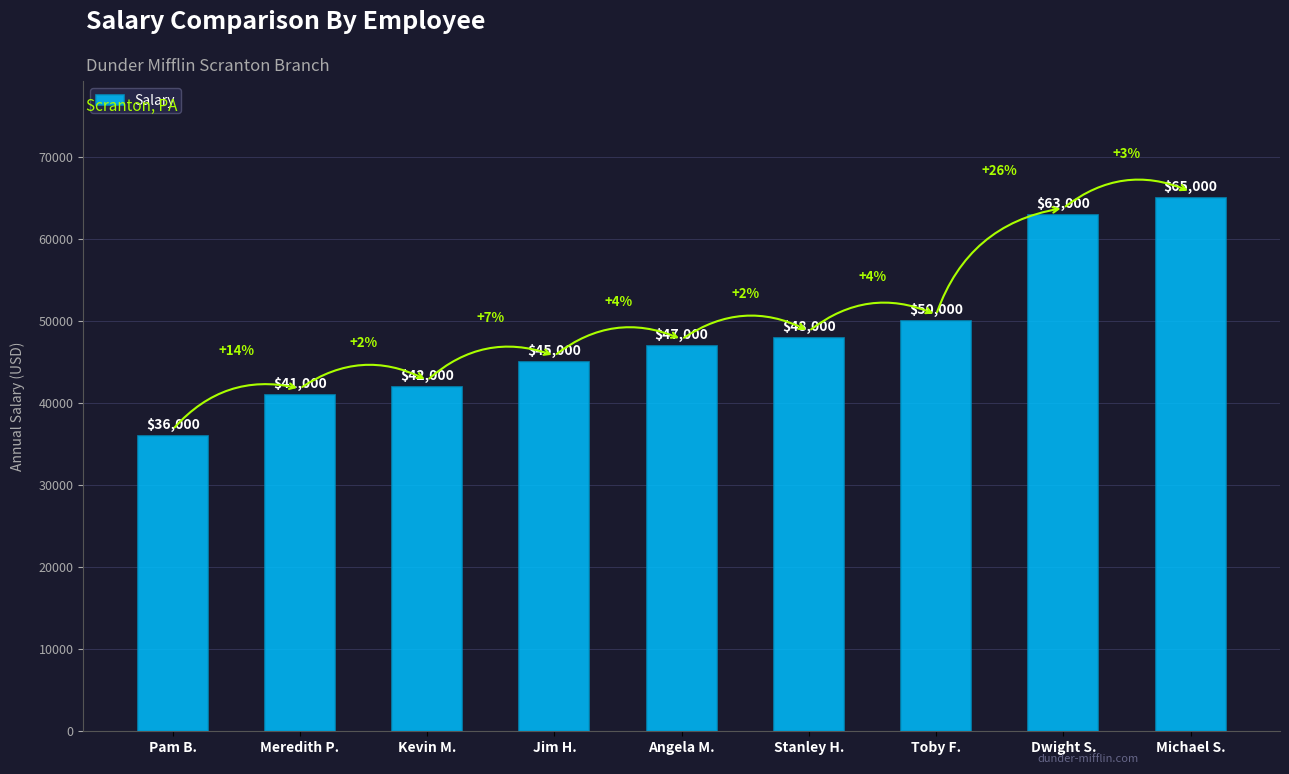

What is the label of the 4th bar from the left?

Jim H.